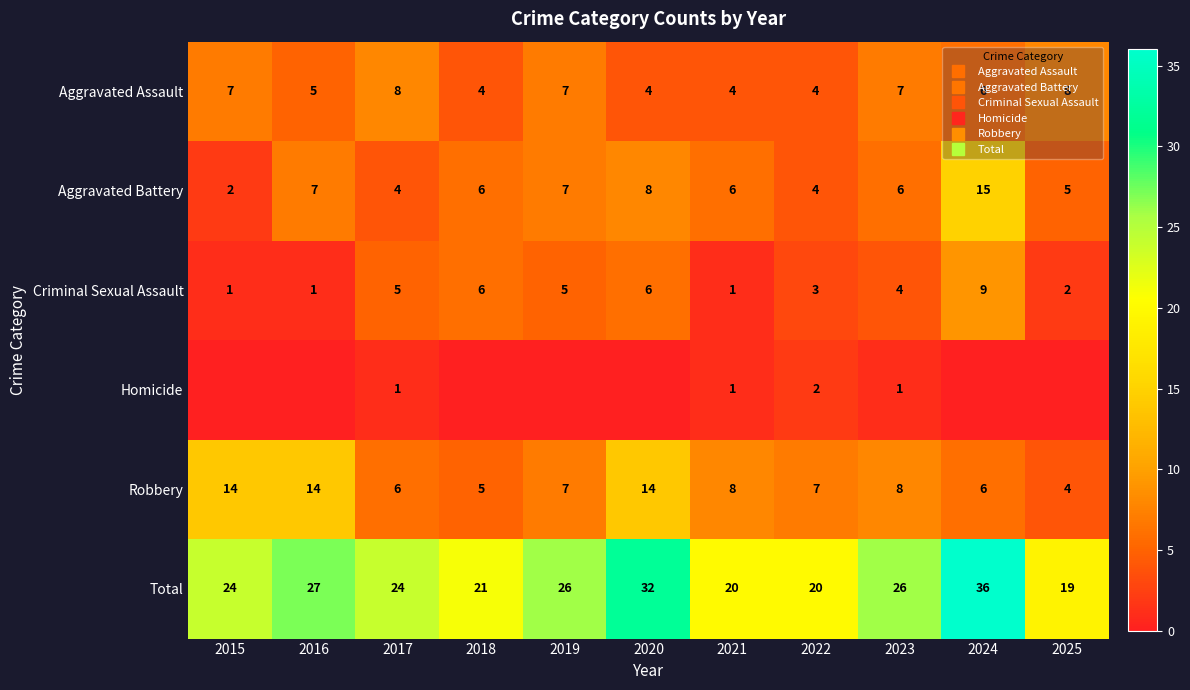

Which series has the largest range (max minus min)?

Total